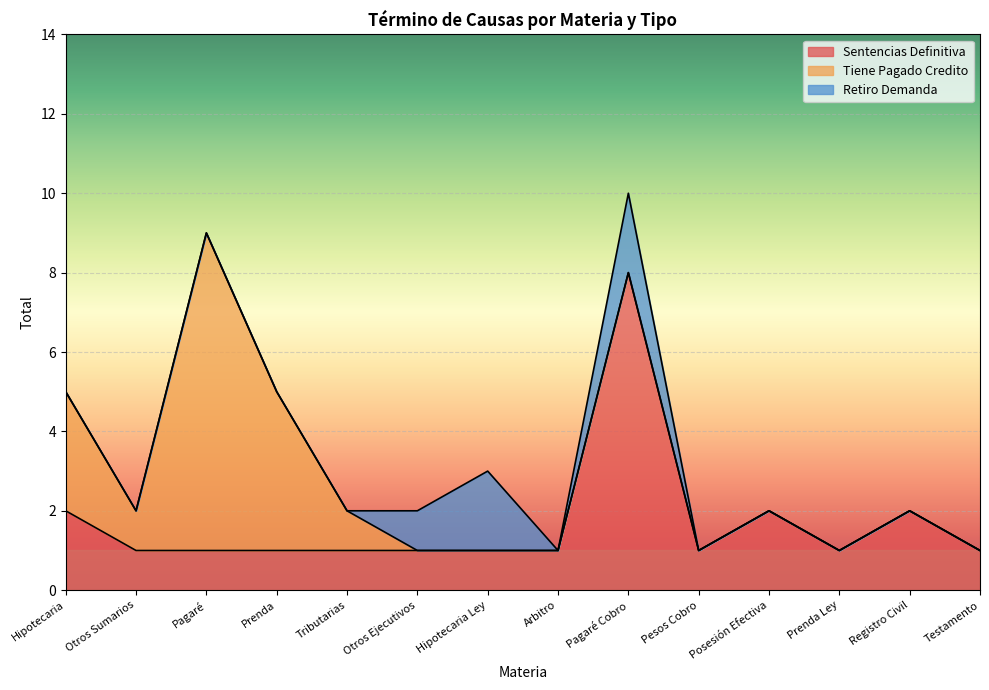

Is it true that Sentencias Definitiva equals 13 at Pagaré Cobro?

False